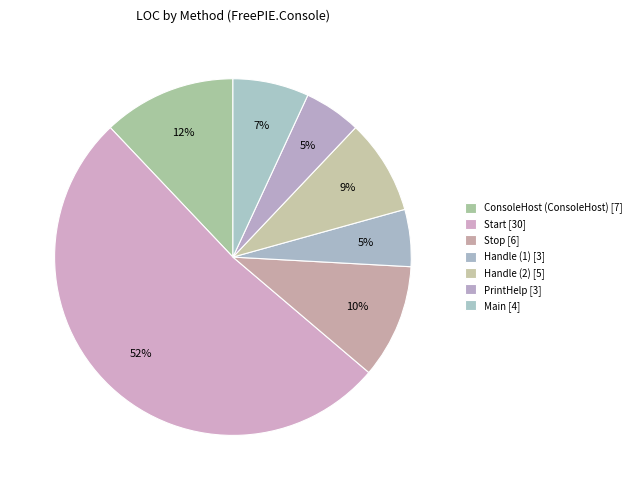

Count the number of slices in the pie.

7